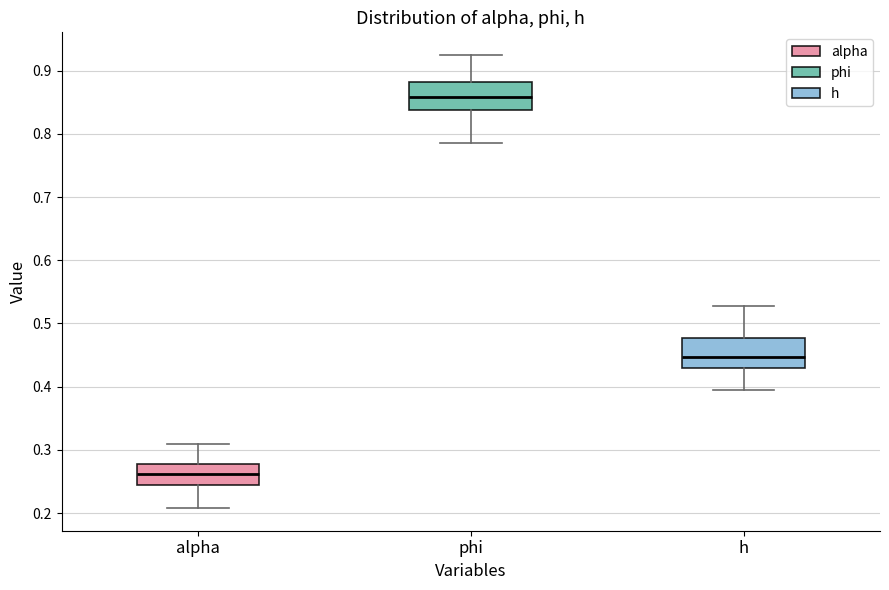

Reading left to right, read every box against the y-axis: the position of its median line, the range the box covers, and the ends of its whiskers. The values are not printed on the chart, so give them approximately, as read against the axis.

alpha: median 0.26, box 0.24 to 0.28, whiskers 0.21 to 0.31
phi: median 0.86, box 0.84 to 0.88, whiskers 0.79 to 0.92
h: median 0.45, box 0.43 to 0.48, whiskers 0.39 to 0.53